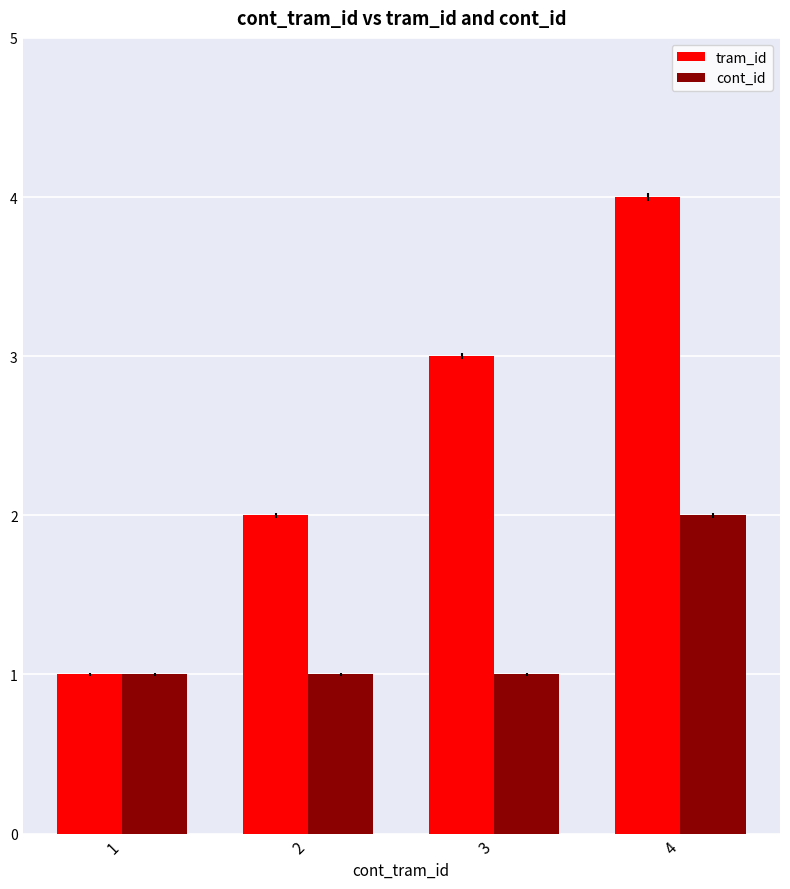

Count the number of categories in the chart.

4